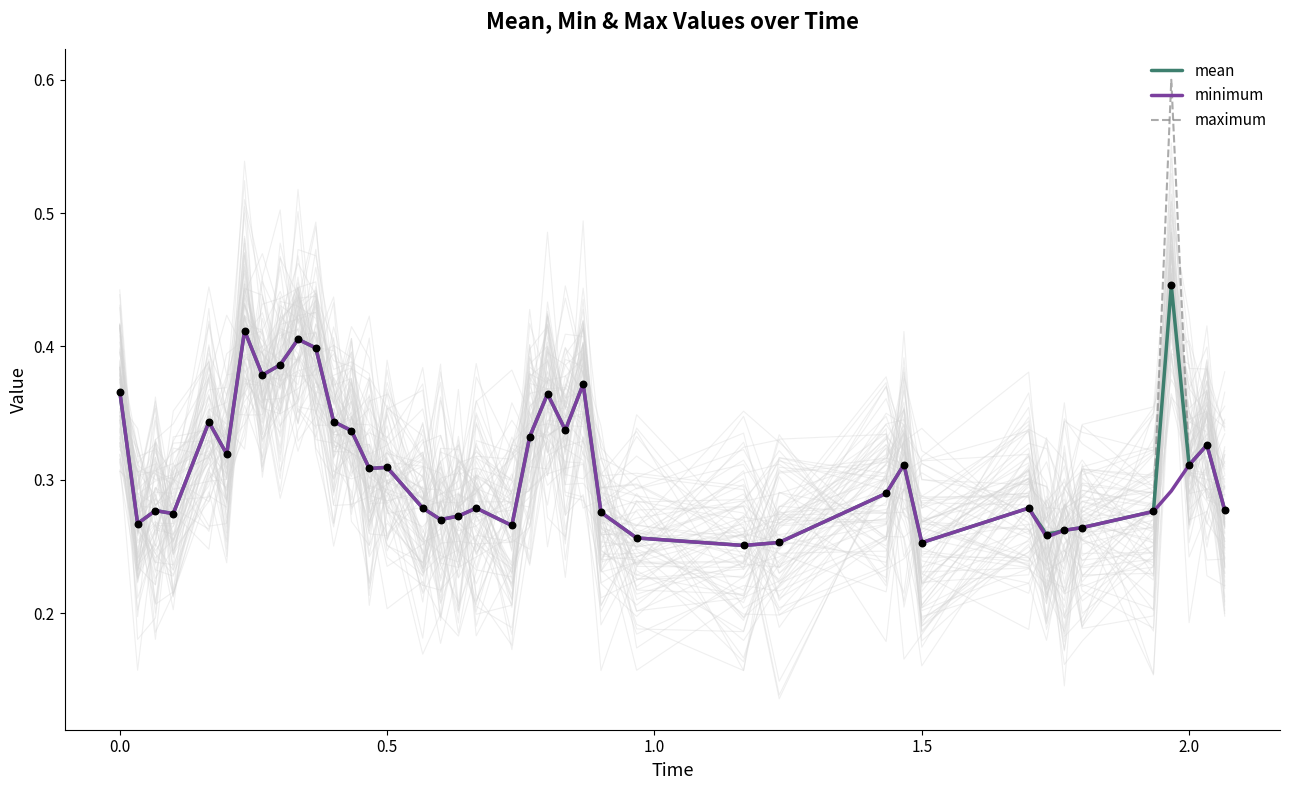

What are all the series names shown in the legend?

mean, minimum, maximum